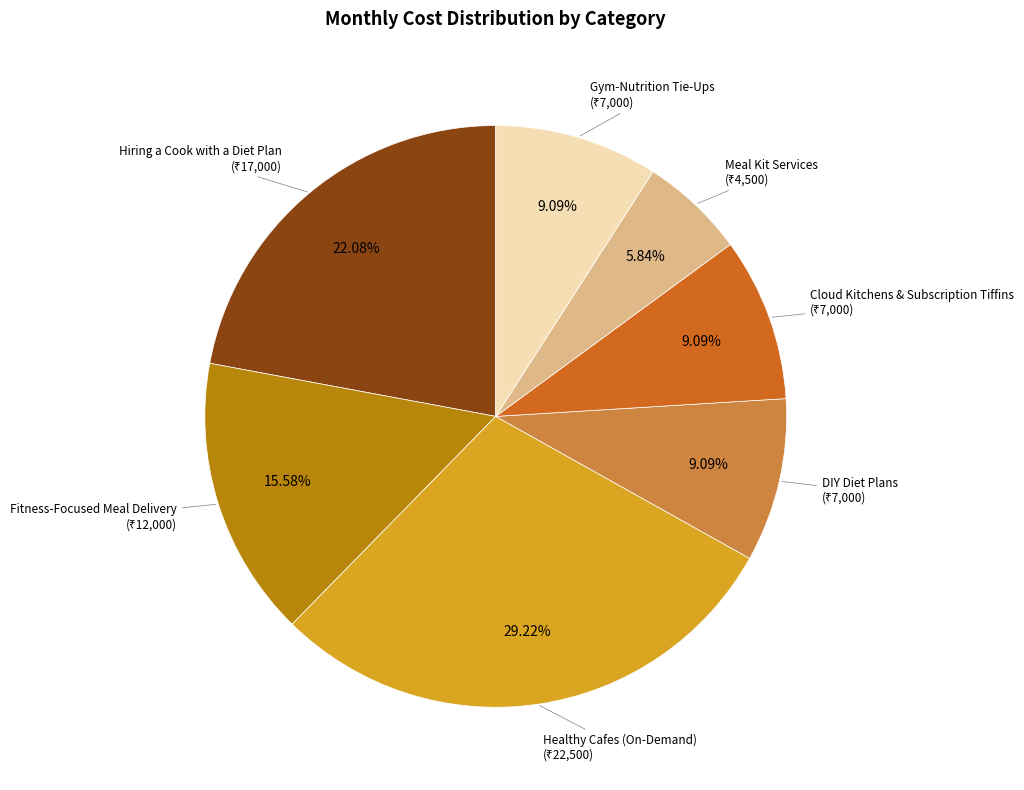

Is there a majority slice in this chart?

No